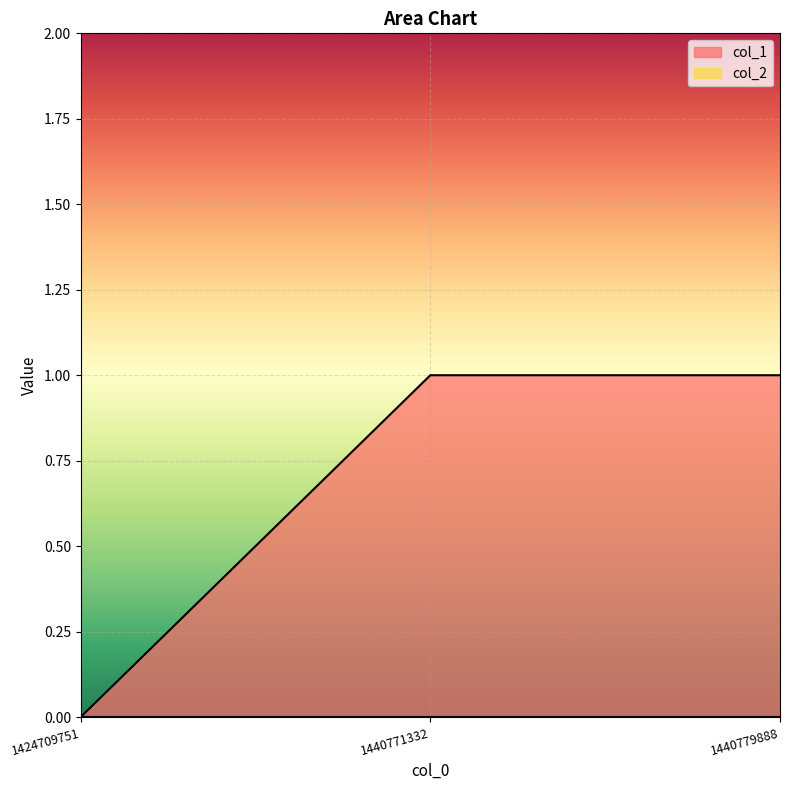

Between 1440779888 and 1424709751, which is larger?

1440779888